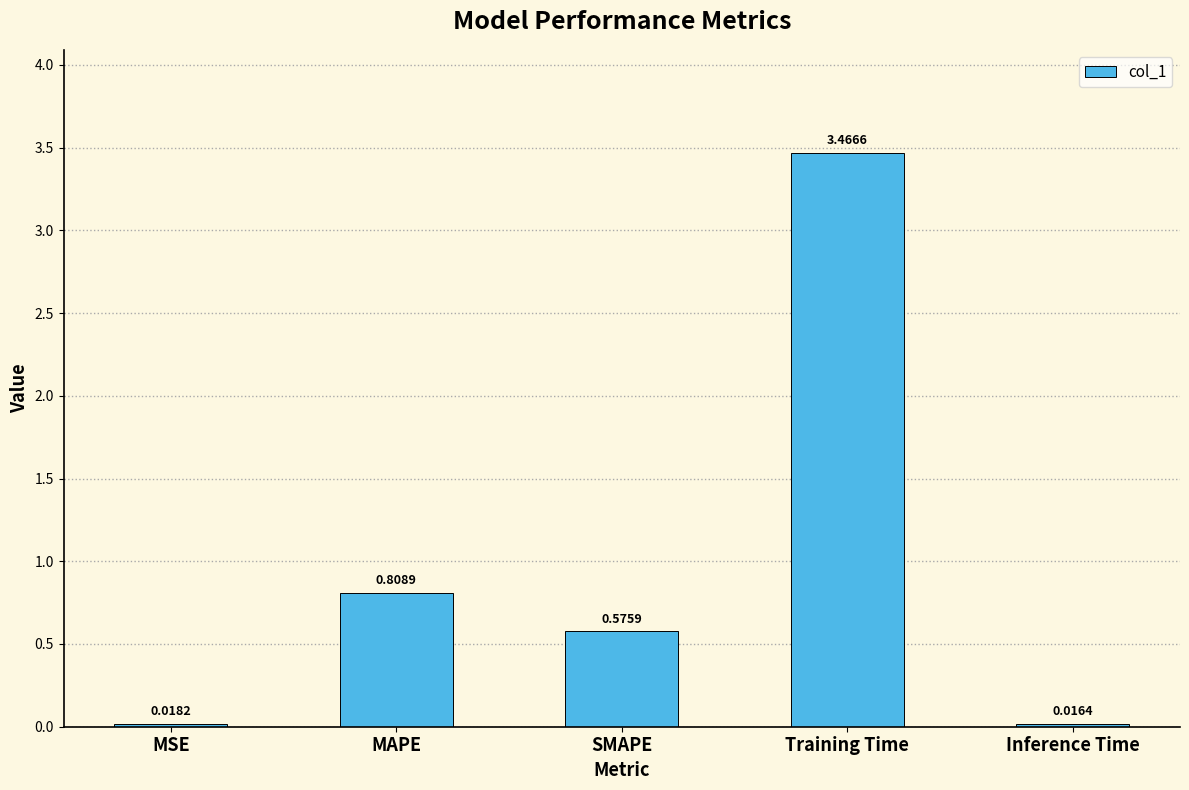

At which category does the chart reach its minimum across all series?

Inference Time